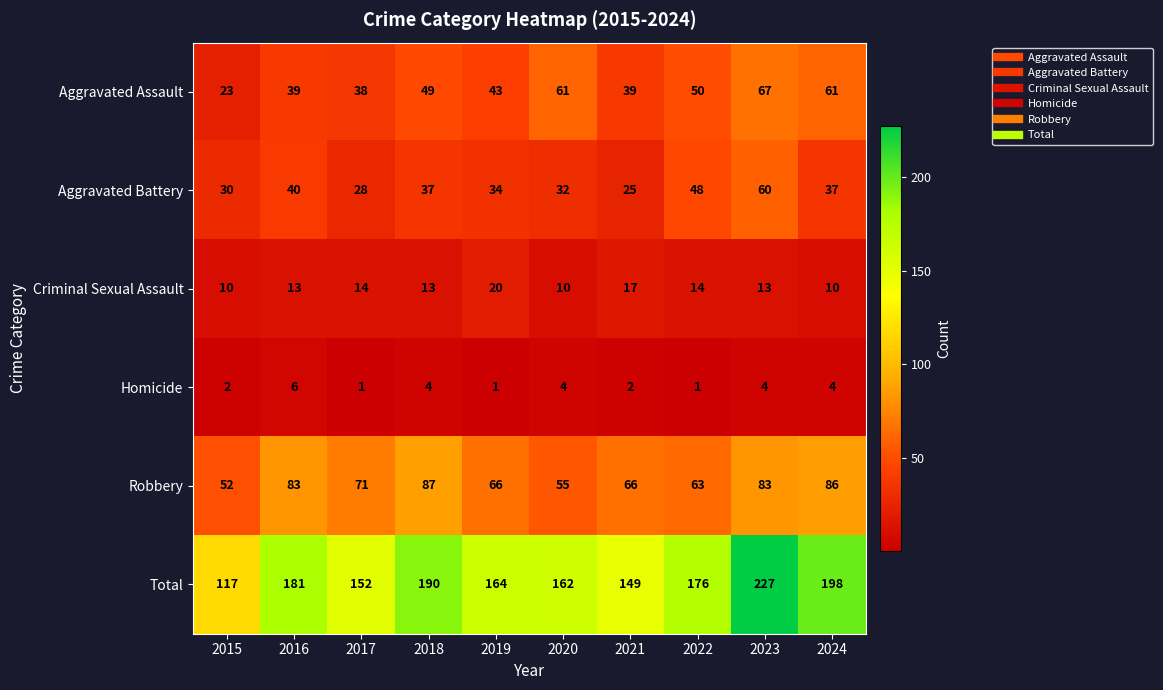

At 2021, list the series in order from smallest to largest.

Homicide, Criminal Sexual Assault, Aggravated Battery, Aggravated Assault, Robbery, Total